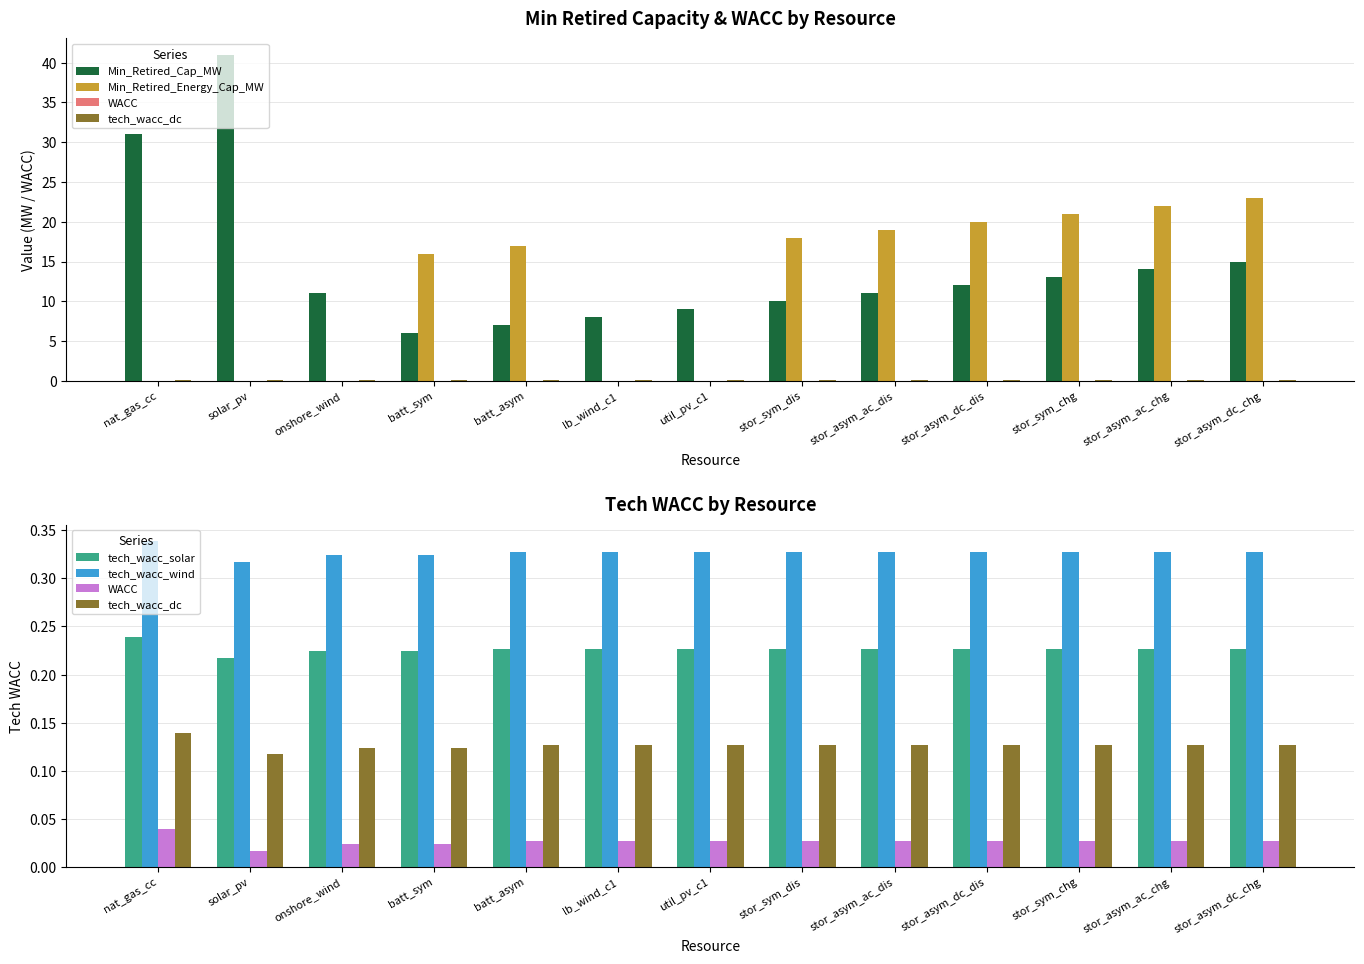

What is the sum of the Min_Retired_Energy_Cap_MW values at stor_asym_ac_dis and lb_wind_c1?

19.0